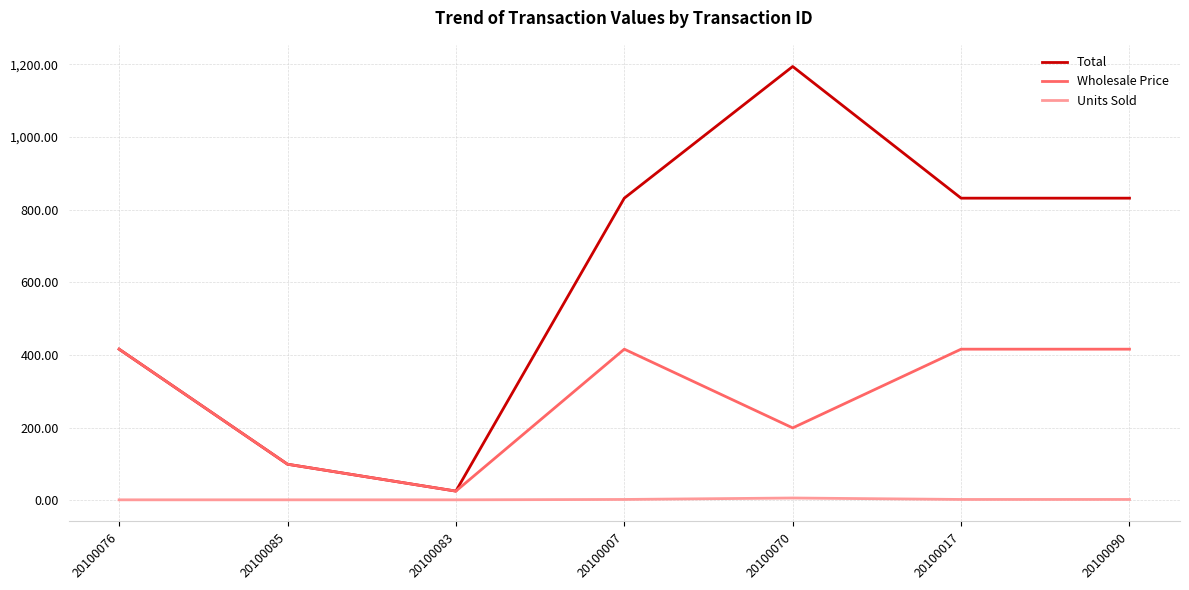

The Wholesale Price series shows 99.0 at 20100085. True or false?

True